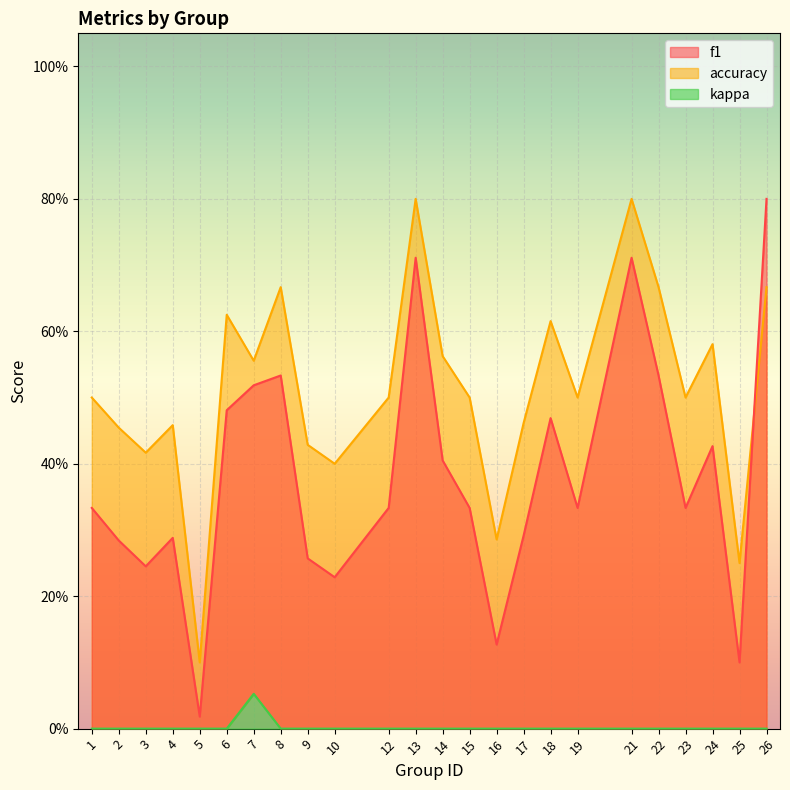

How many interior local valleys does the f1 series have?

7